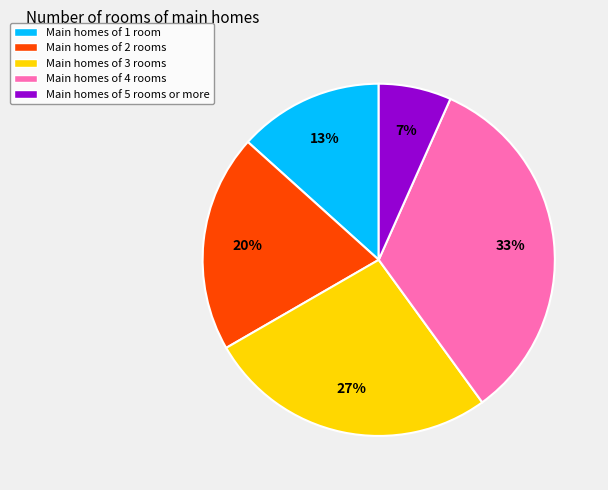

To the nearest percent, what is the difference between the Main homes of 2 rooms and Main homes of 1 room slice percentages?

7%